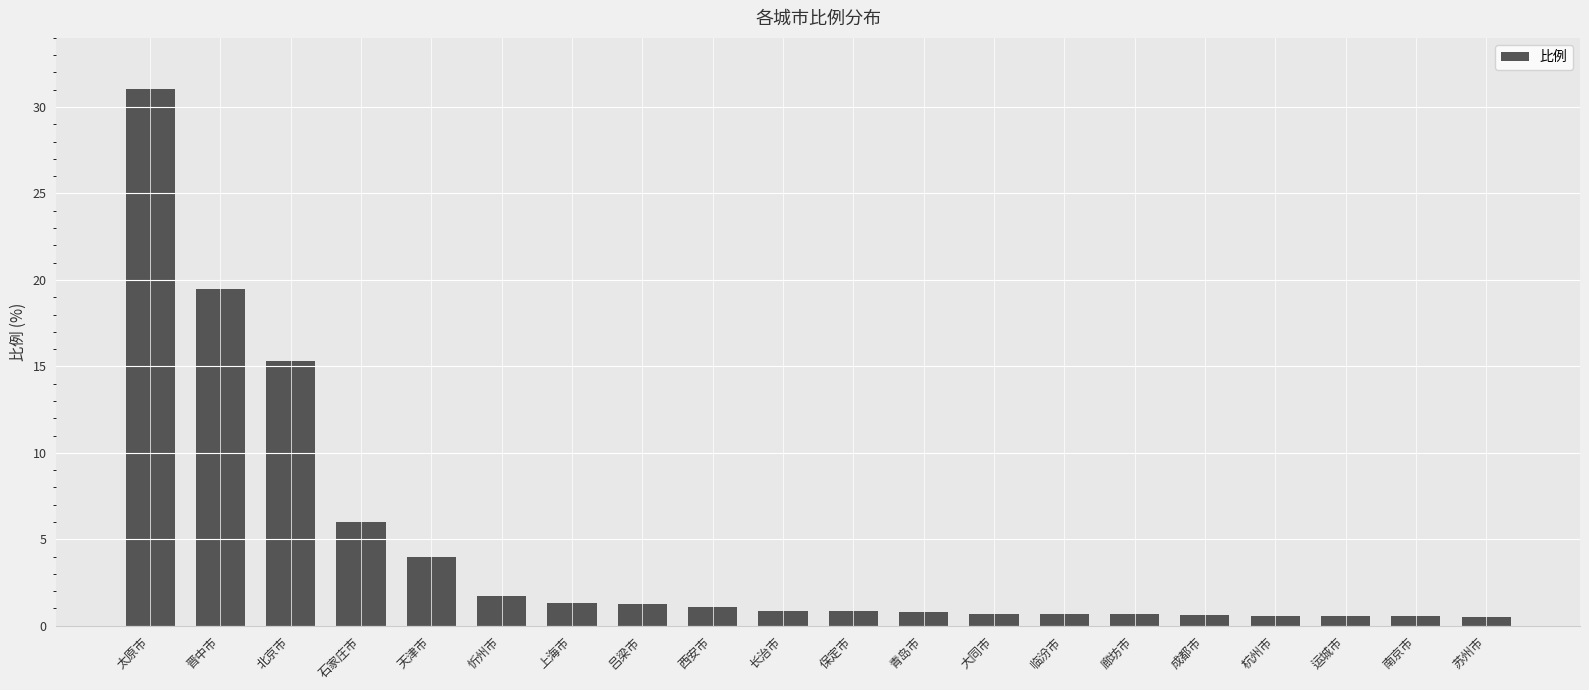

Between 青岛市 and 石家庄市, which is larger?

石家庄市